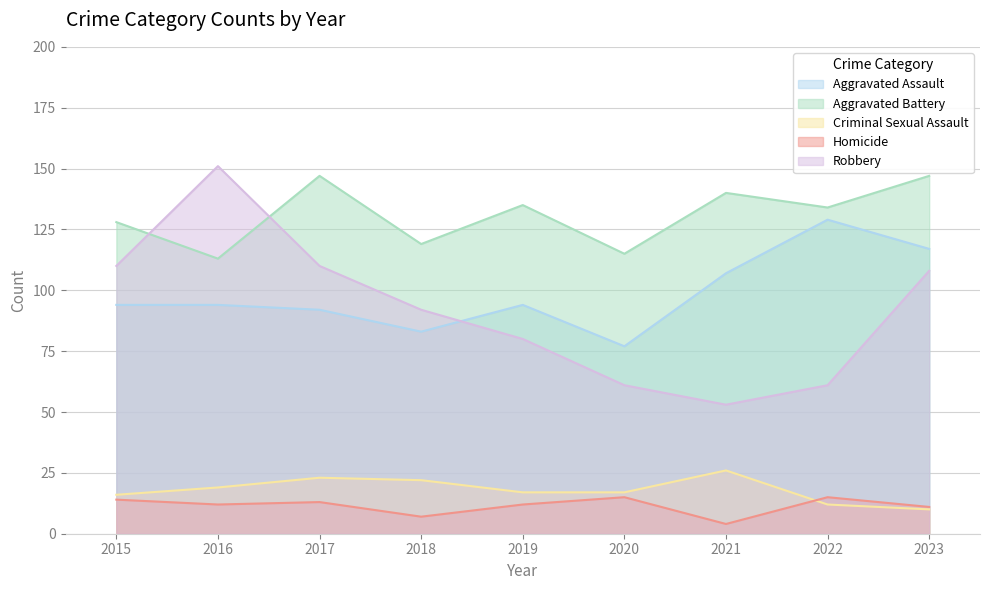

What is the spread (max minus min) of values at 2016?

139